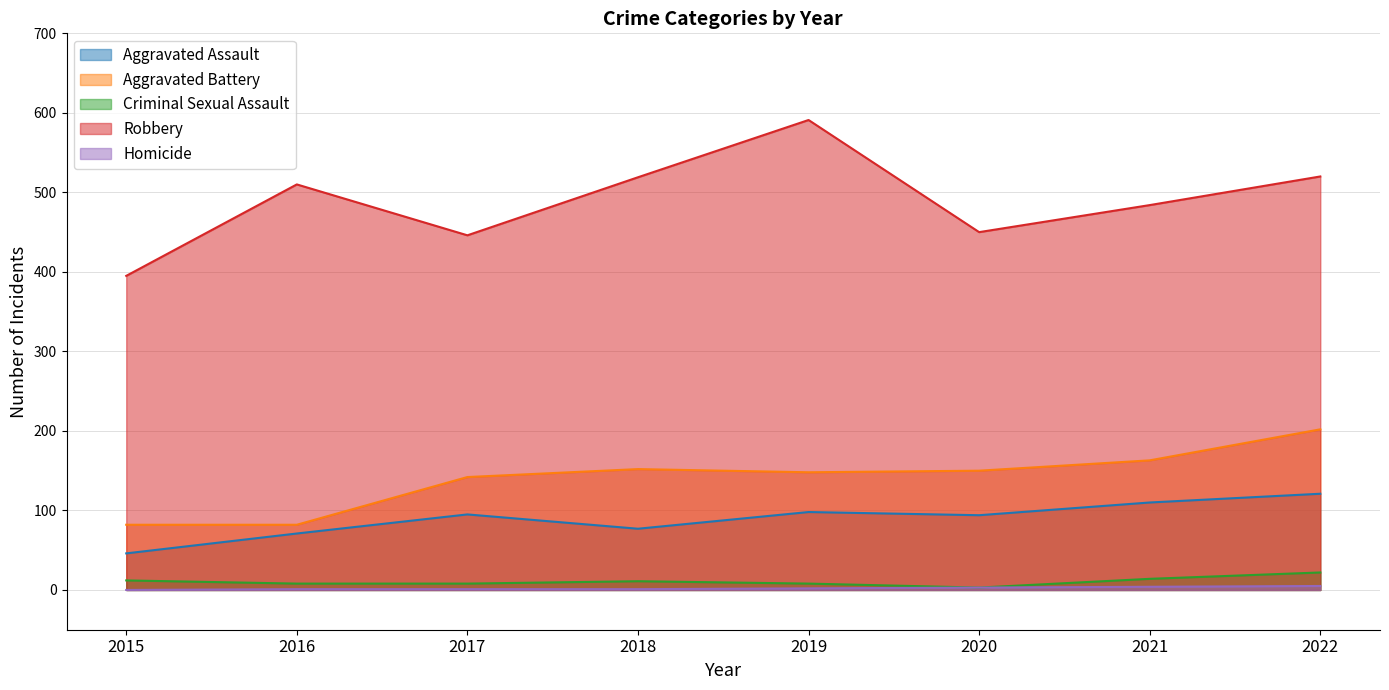

How many series are shown in this chart?

5